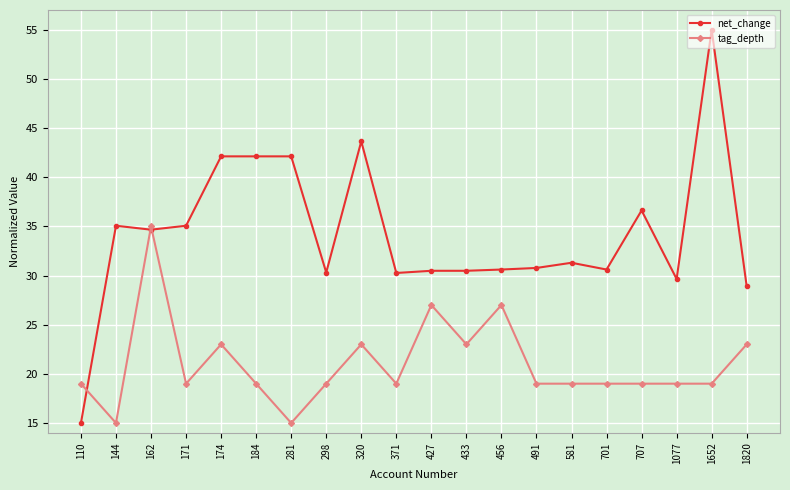

Is this an area chart (filled region under the line)?

No